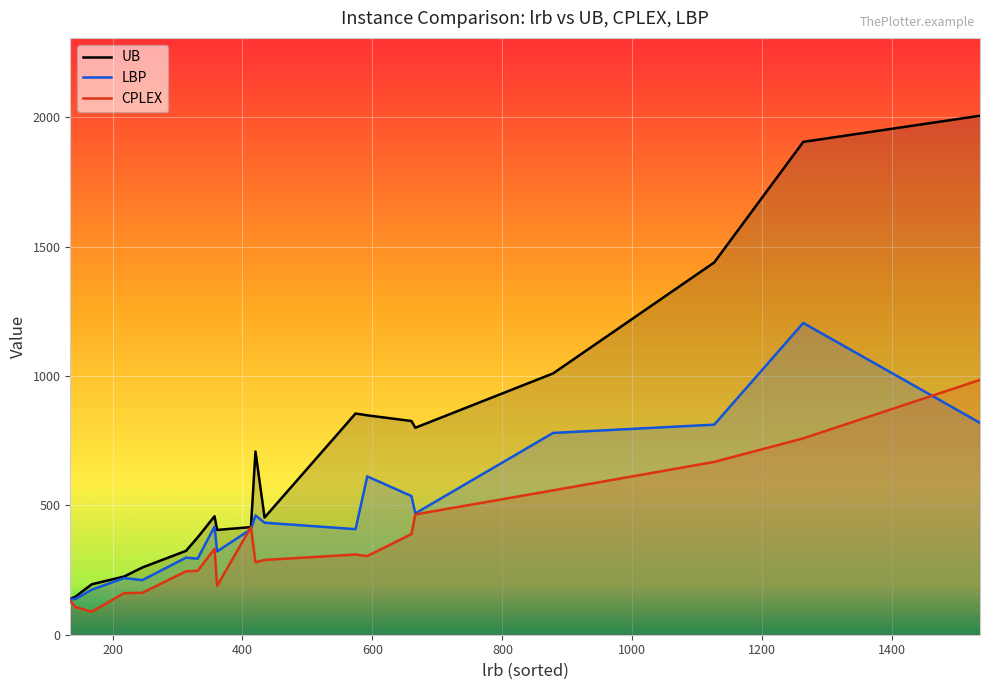

Which series has the widest spread of values?

UB